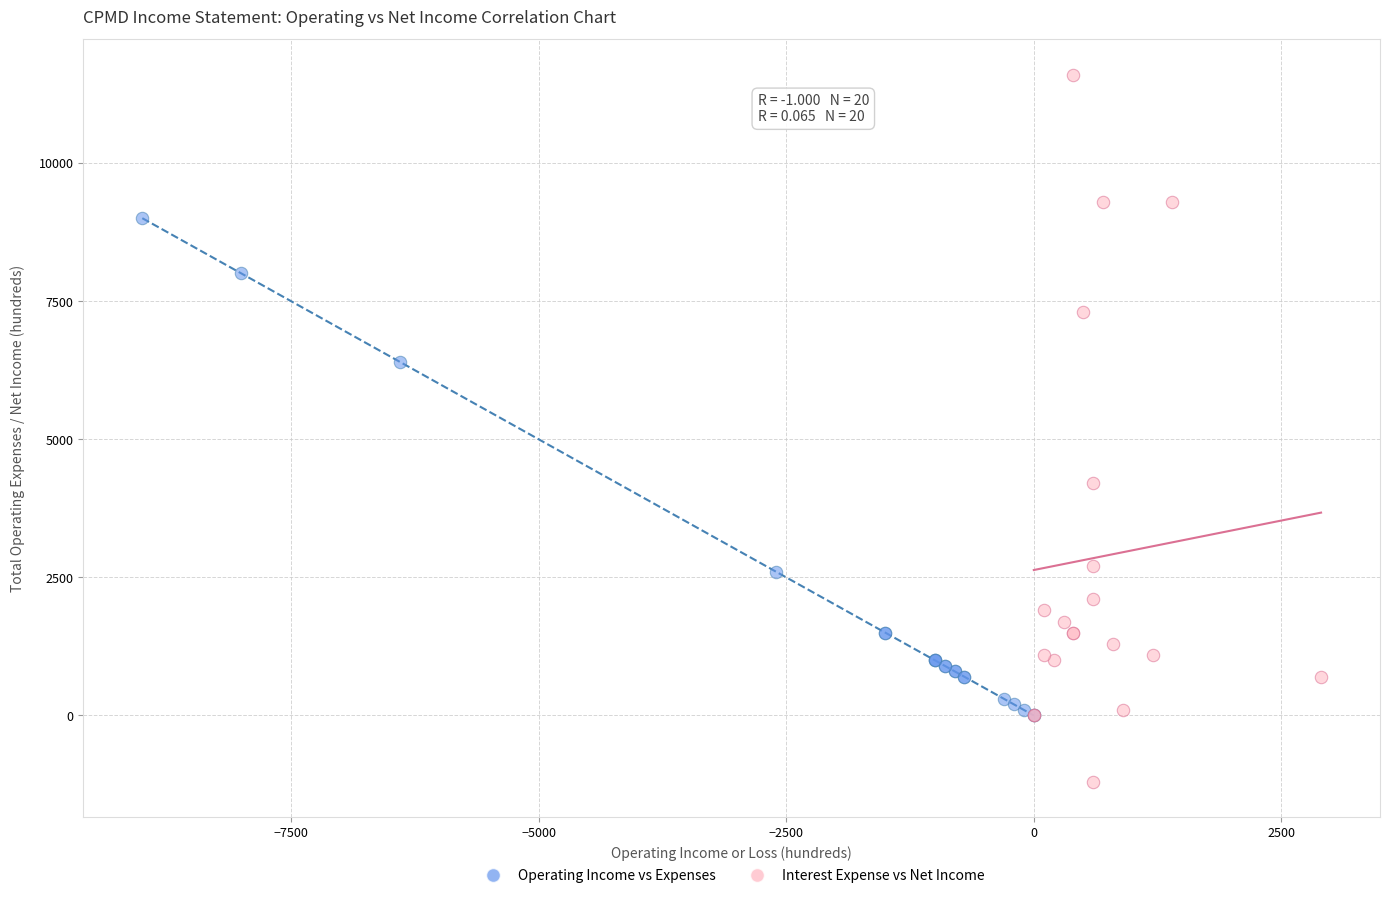

Which series contains the highest Y value?

Interest Expense vs Net Income